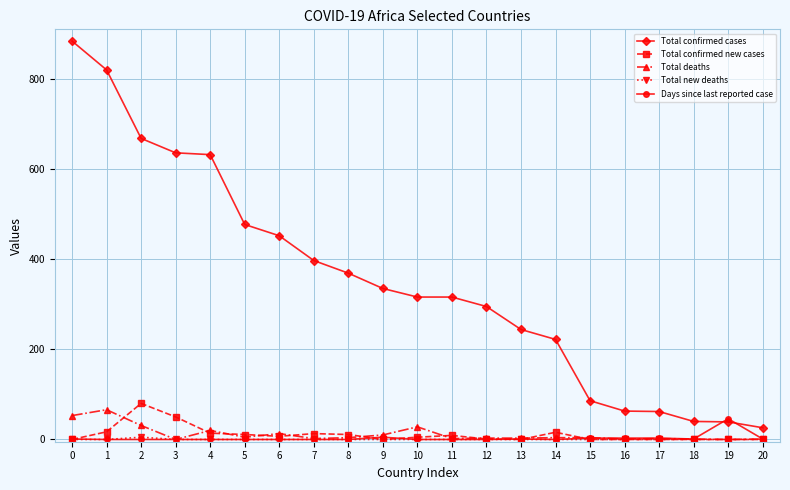

Which series has the widest spread of values?

Total confirmed cases